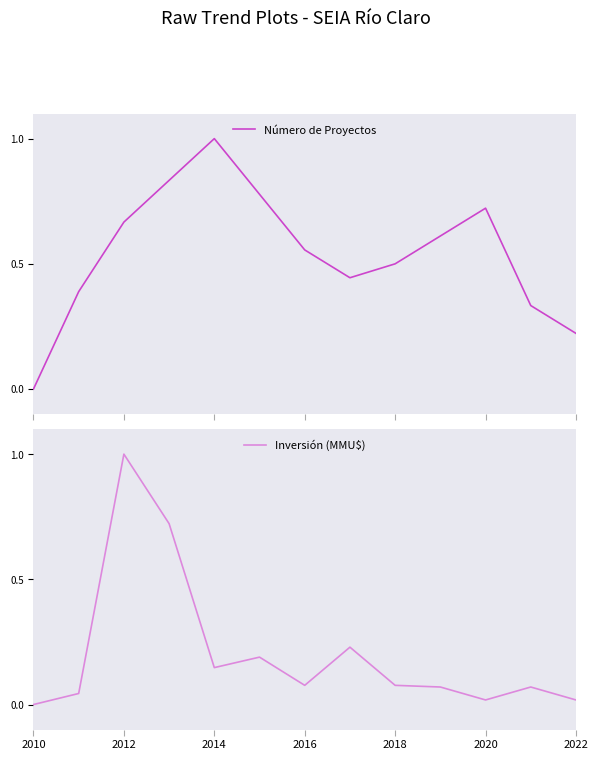

How many times do Número de Proyectos and Inversión (MMU$) cross each other?

2